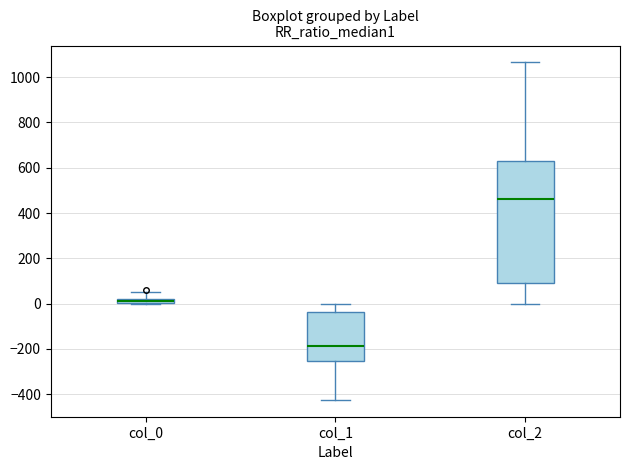

Which box is the tallest, from its lower edge to its upper edge?

col_2